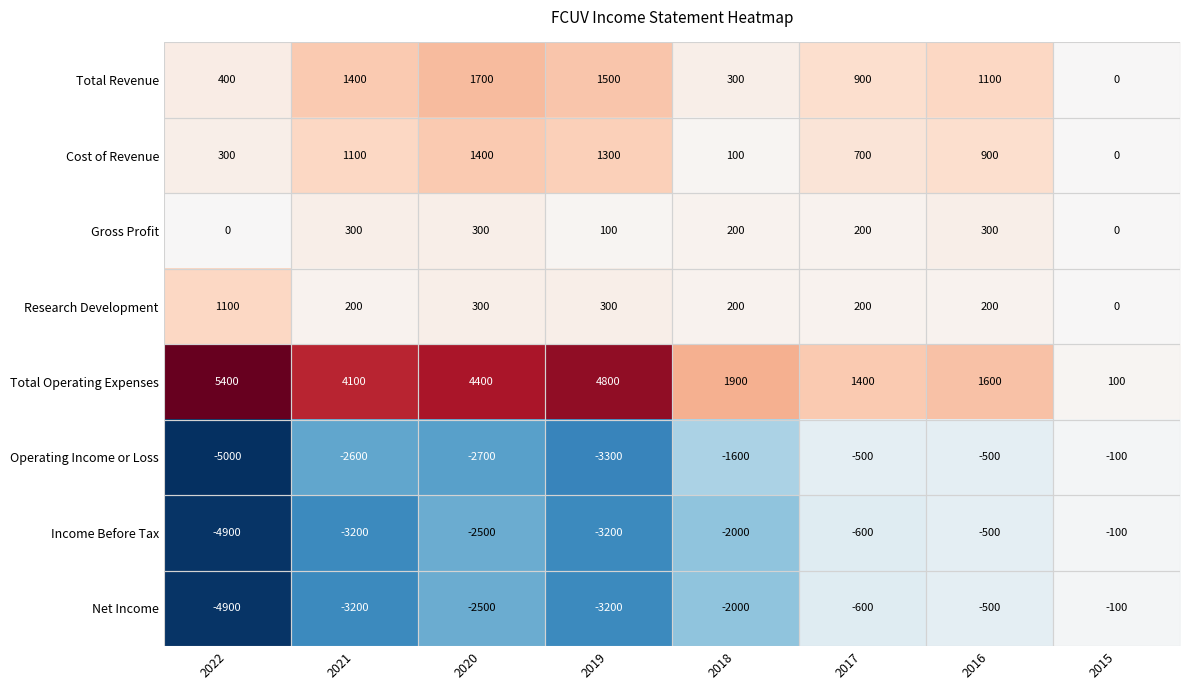

What is the maximum value for Net Income?

-100